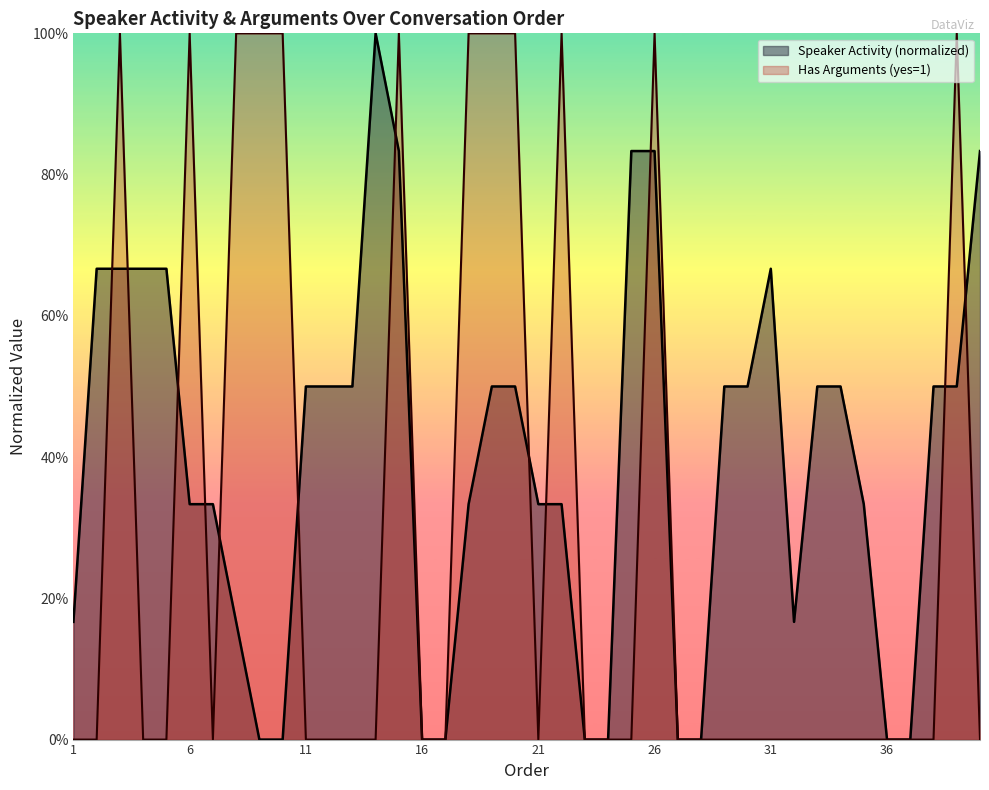

The chart shows a value of 1 at 39. True or false?

False